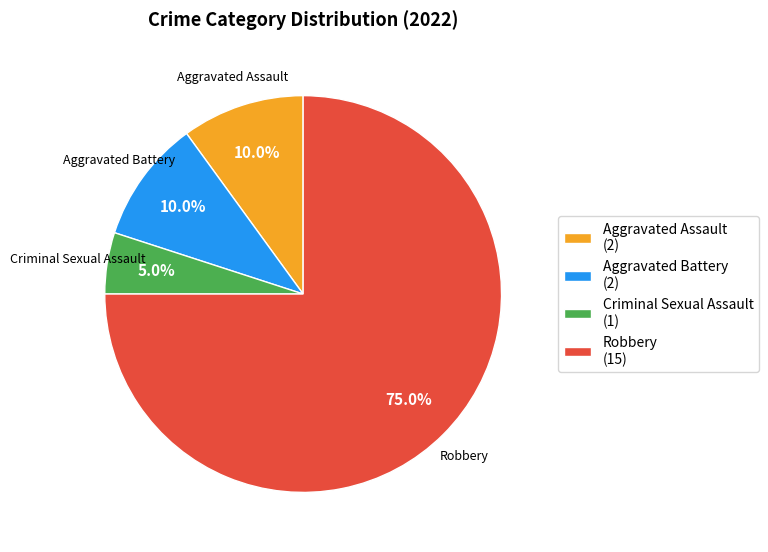

What is the largest slice in the pie chart?

Robbery